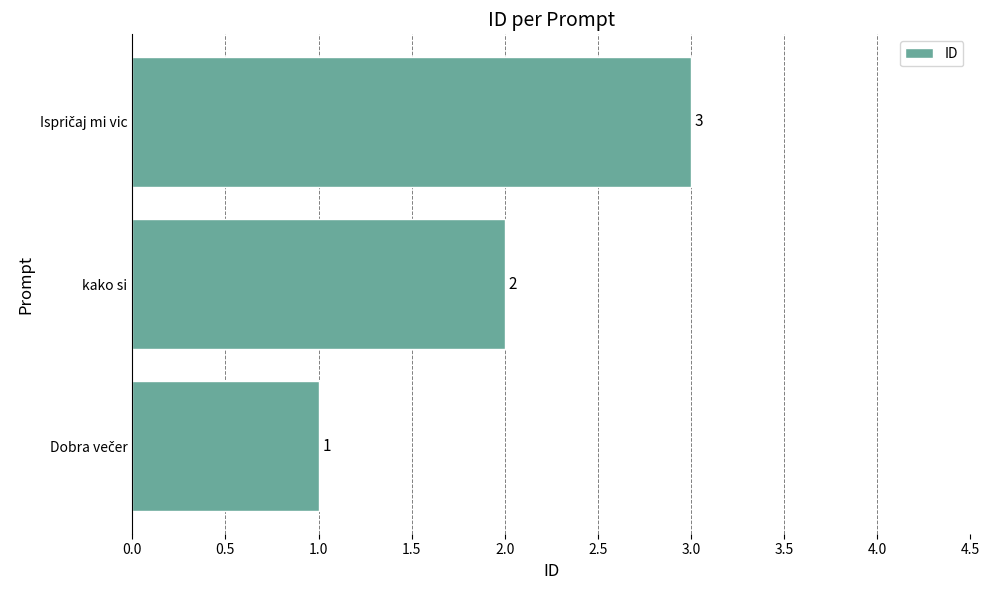

What is the sum of all values?

6